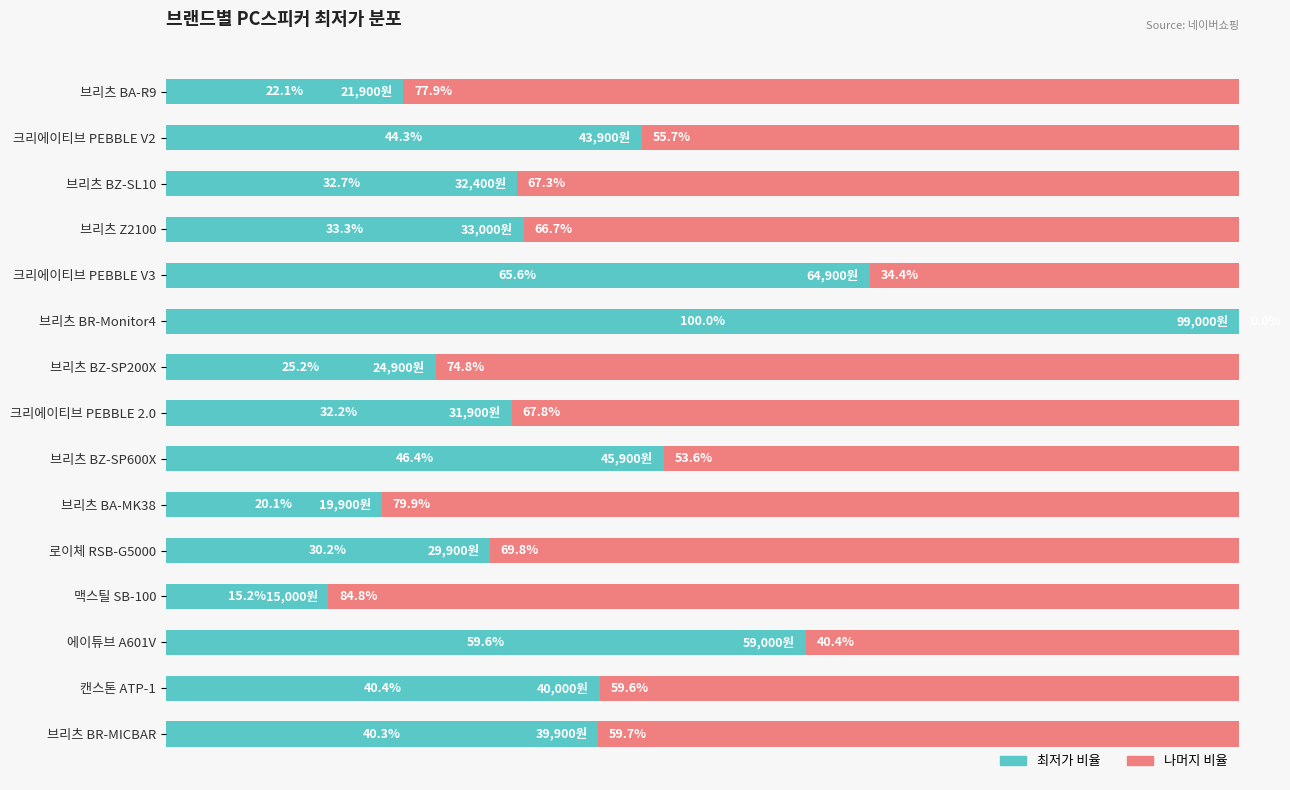

The value of 최저가 (비율) at 맥스틸 SB-100 is 27.1. True or false?

False